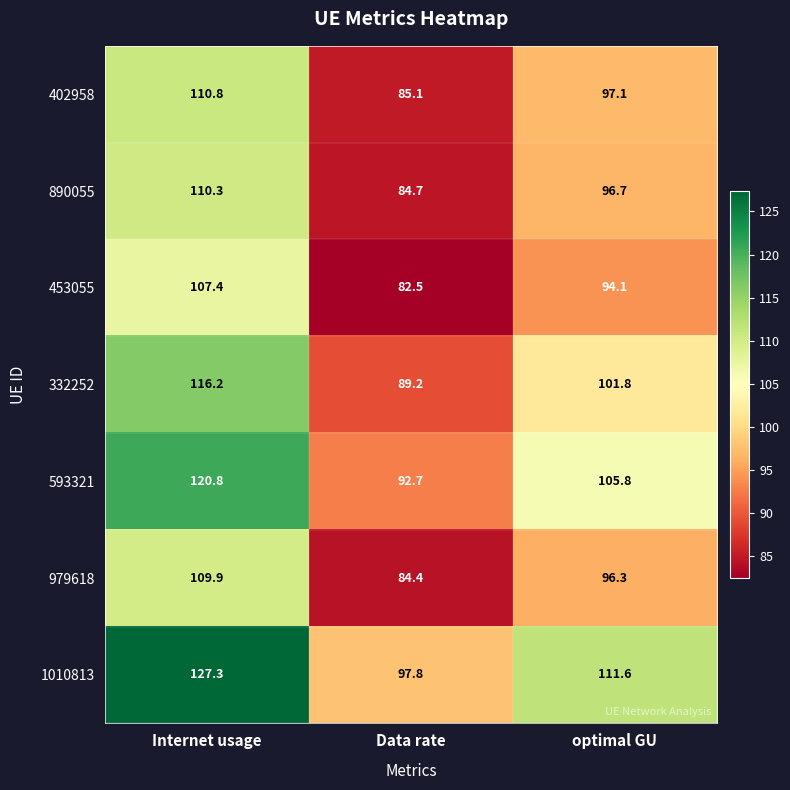

True or false: 332252 has a value of 116.2 at Internet usage.

True